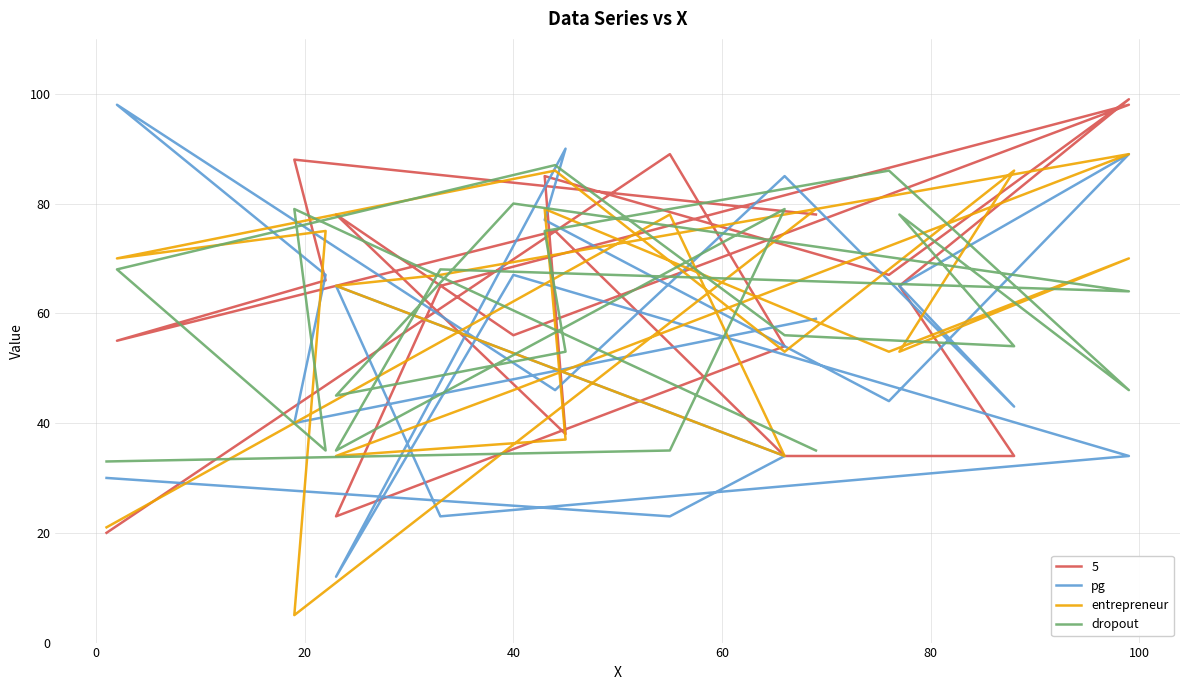

How many lines are shown in the chart?

3